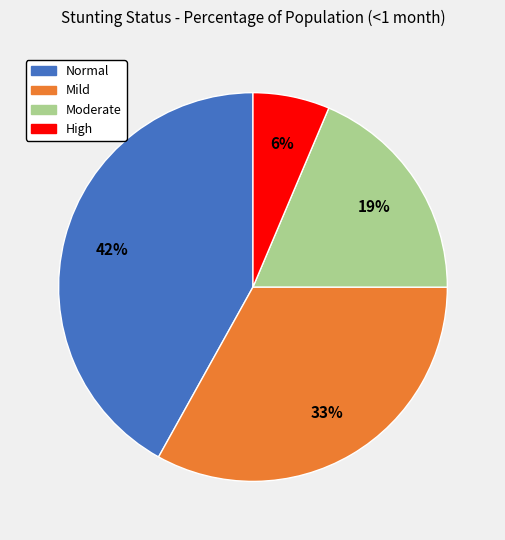

Does any single category account for the majority?

No